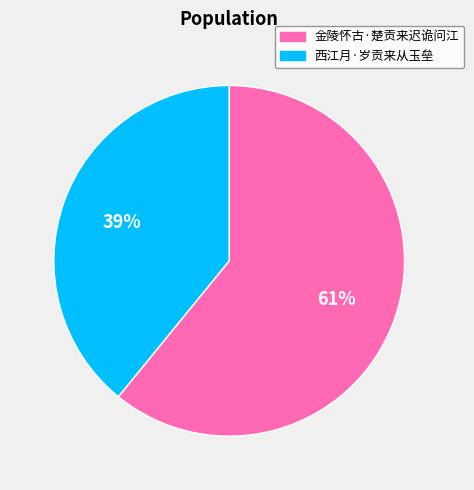

Is the sum of 金陵怀古·楚贡来迟诡问江 and 西江月·岁贡来从玉垒 greater than half?

Yes